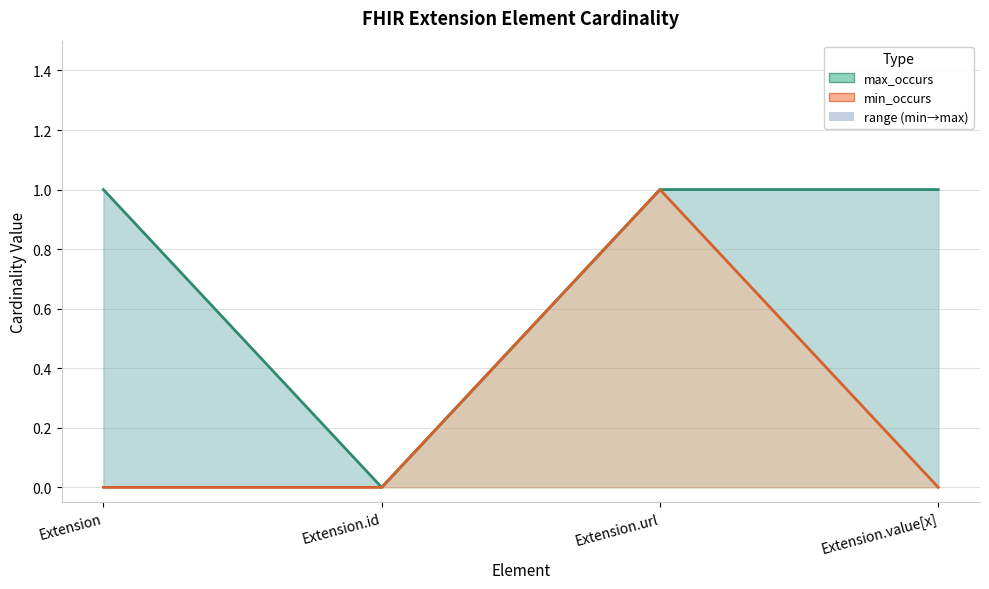

Which has a higher value, Extension.id or Extension.url?

Extension.url